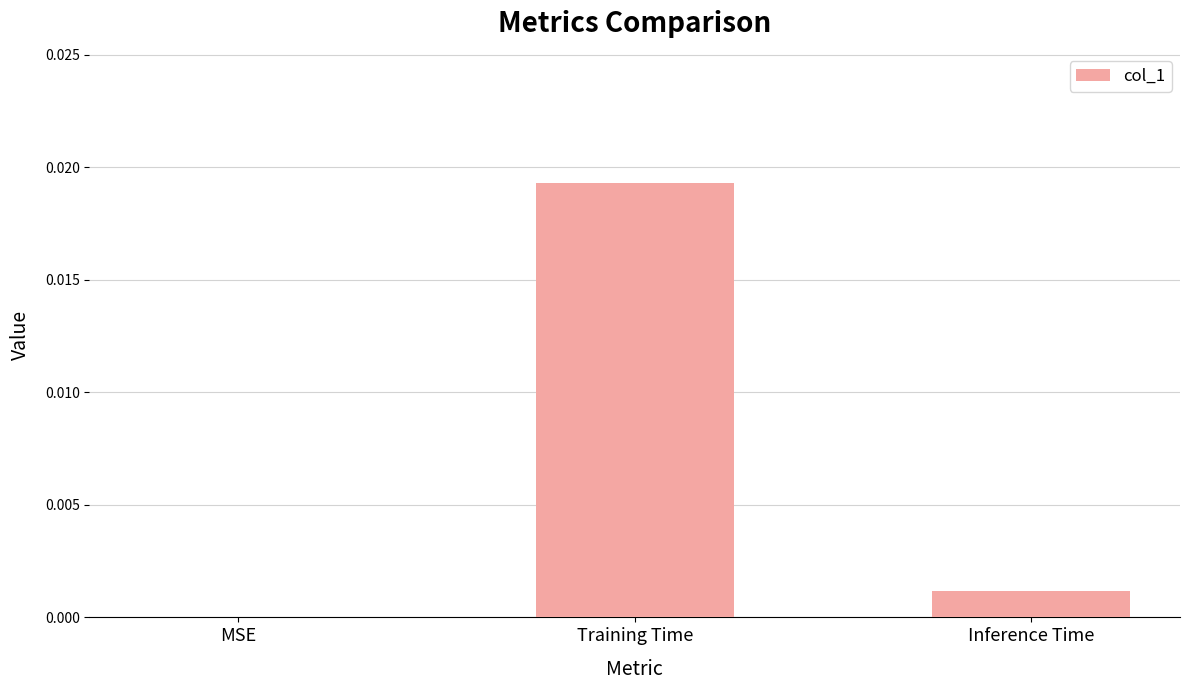

Does the chart contain stacked bars?

No